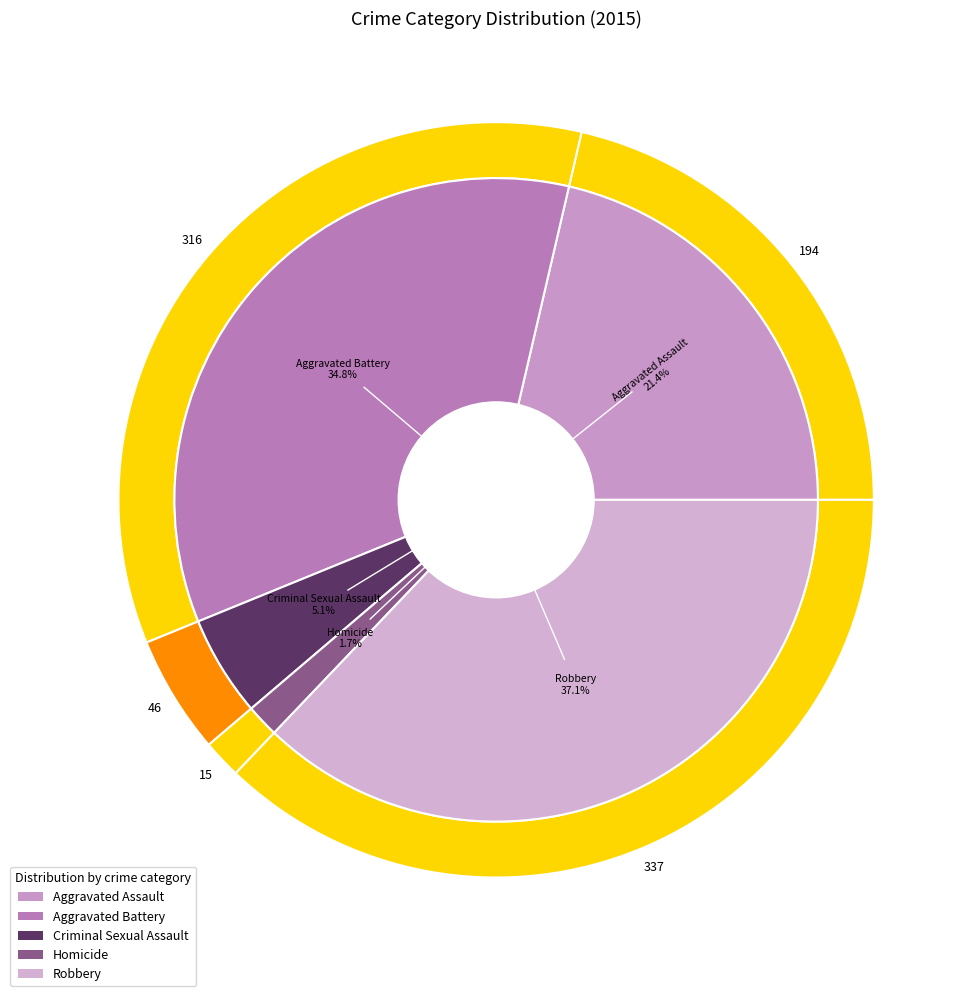

Is there any slice that represents more than half of the pie?

No